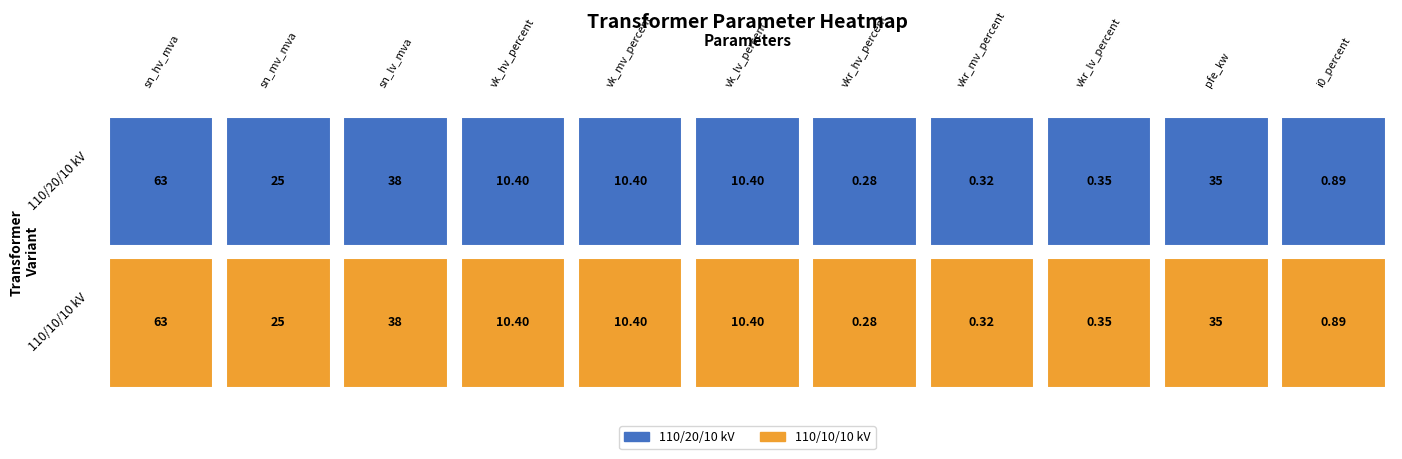

What is the greatest value displayed?

63.0